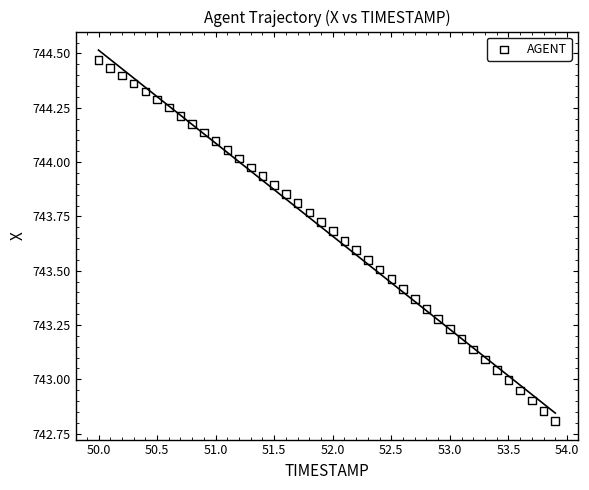

What is the range of X values (max minus min)?

3.9